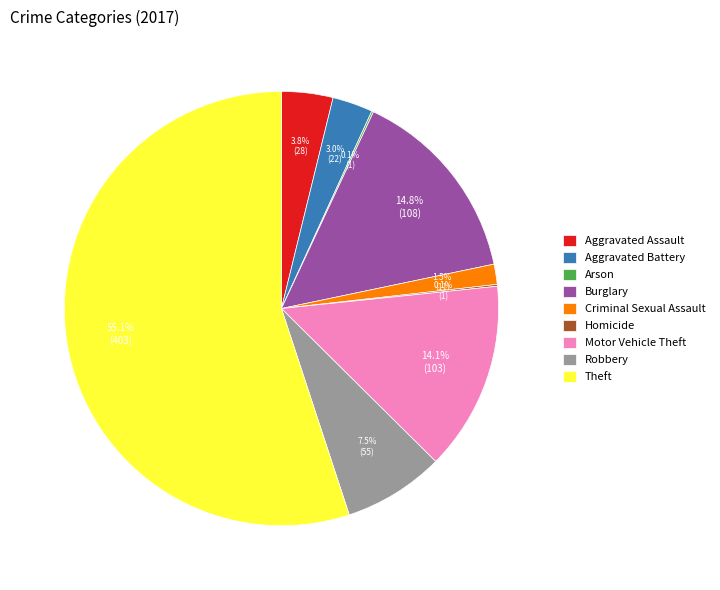

True or false: Theft accounts for 55% of the total.

True